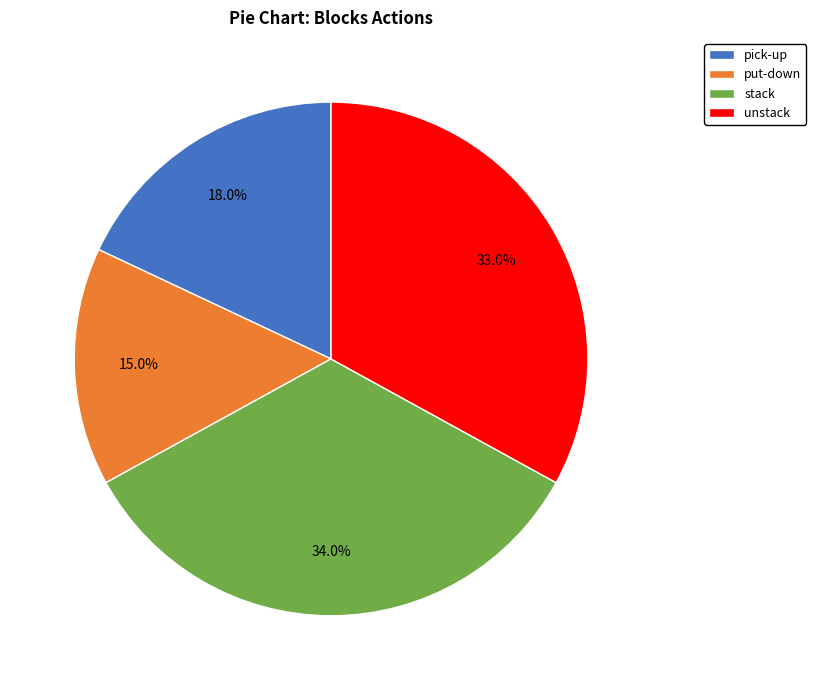

Combined, what portion of the pie is stack and pick-up?

52.0%